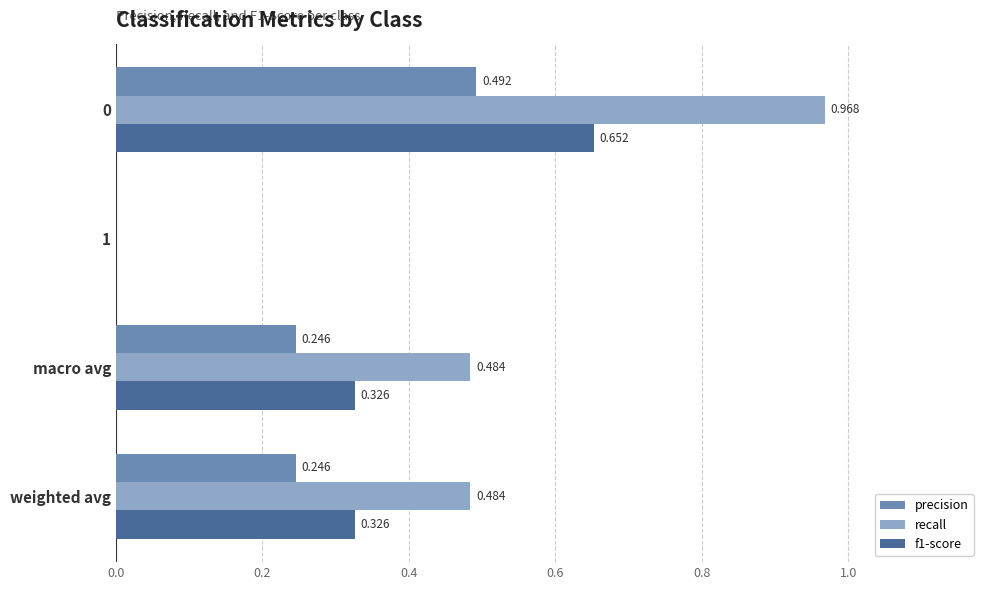

Which series has the largest total across all categories?

recall